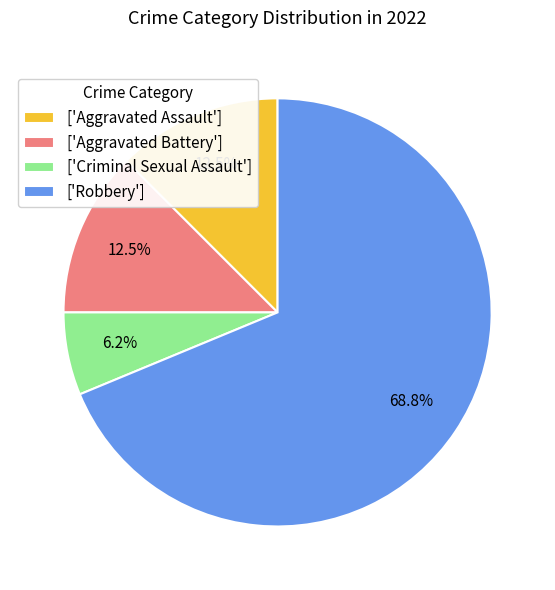

What is the smallest slice in the pie chart?

['Criminal Sexual Assault']